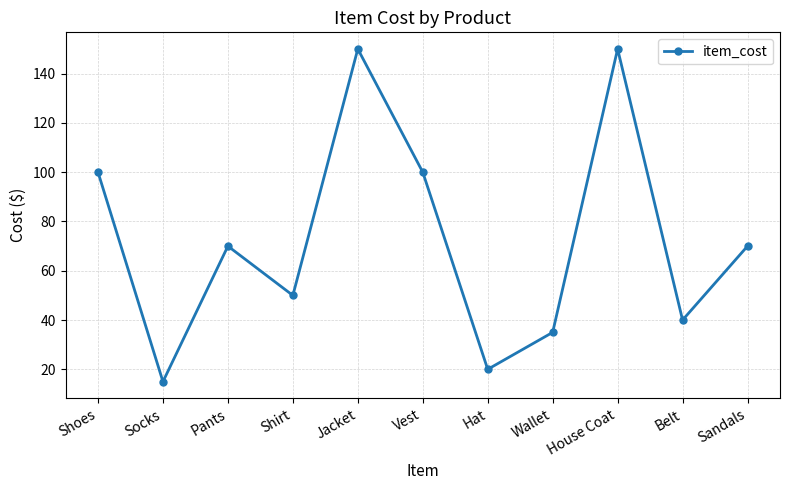

What is the difference between the second highest and second lowest values?

130